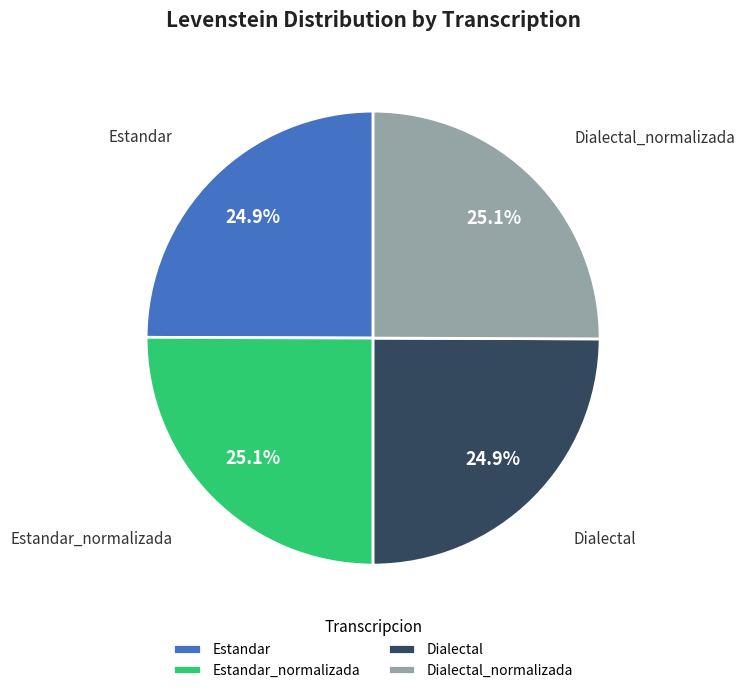

Count the number of slices in the pie.

4